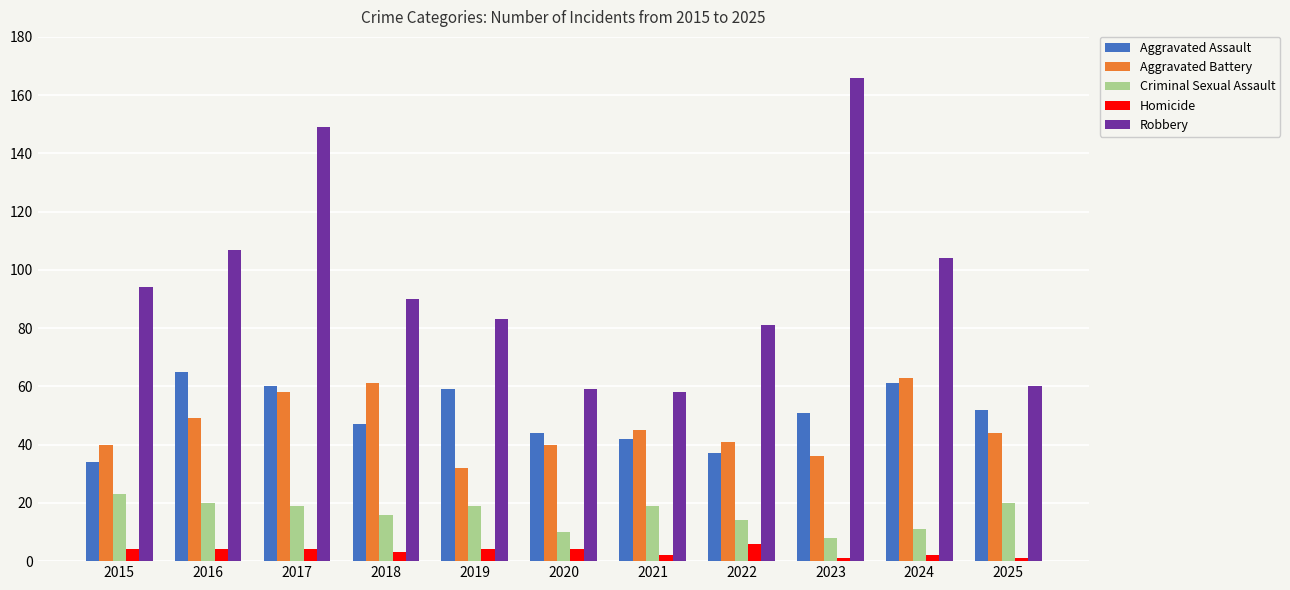

At which category is the sum across all series the highest?

2017